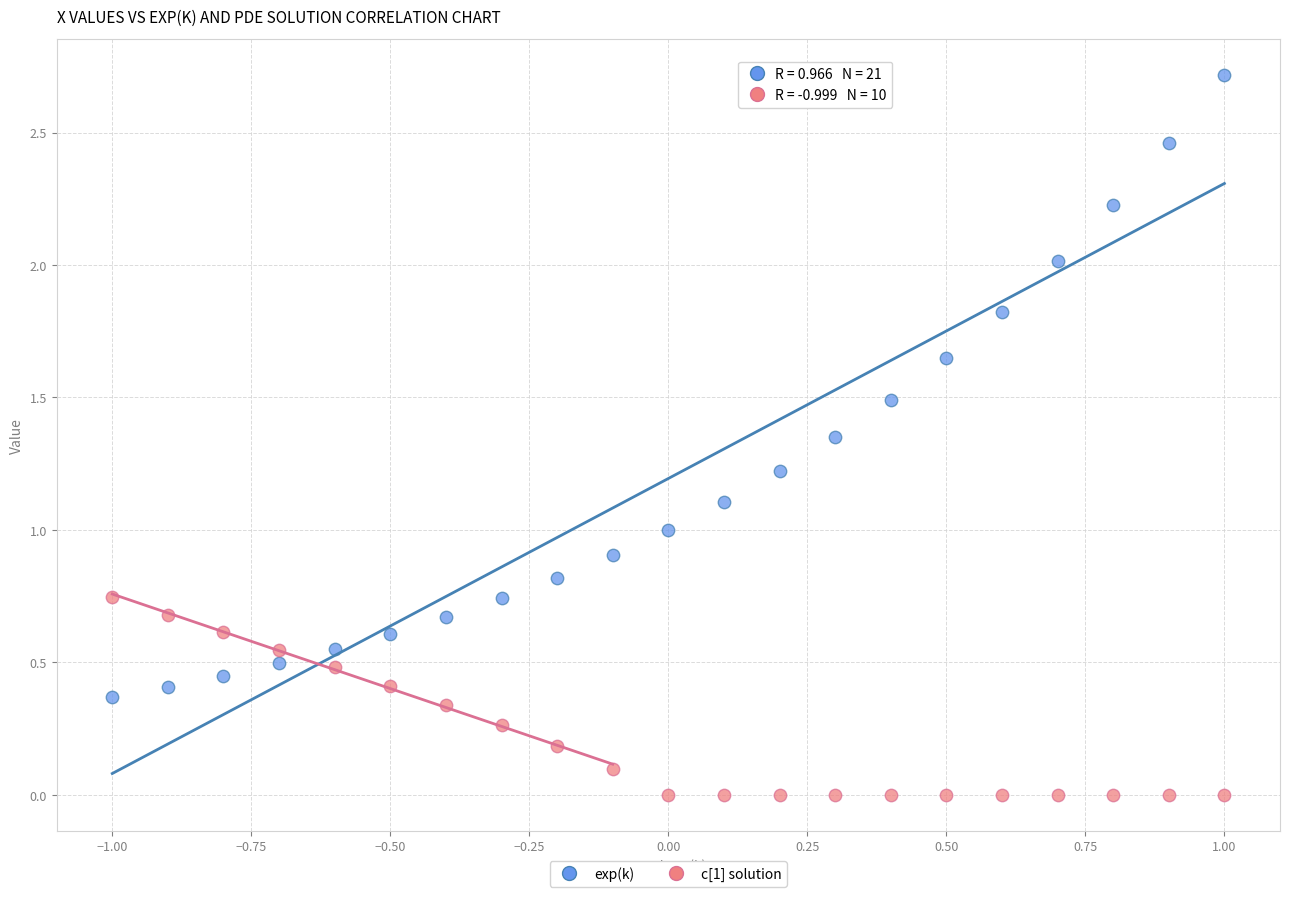

Which series reaches the minimum Y coordinate?

c[1] solution